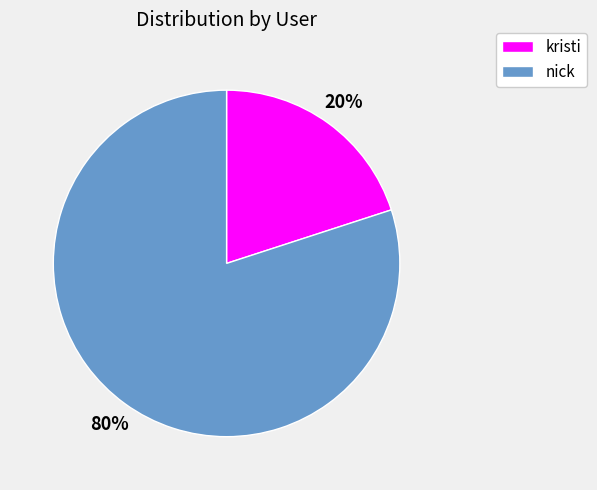

The nick slice represents 72% of the pie. True or false?

False